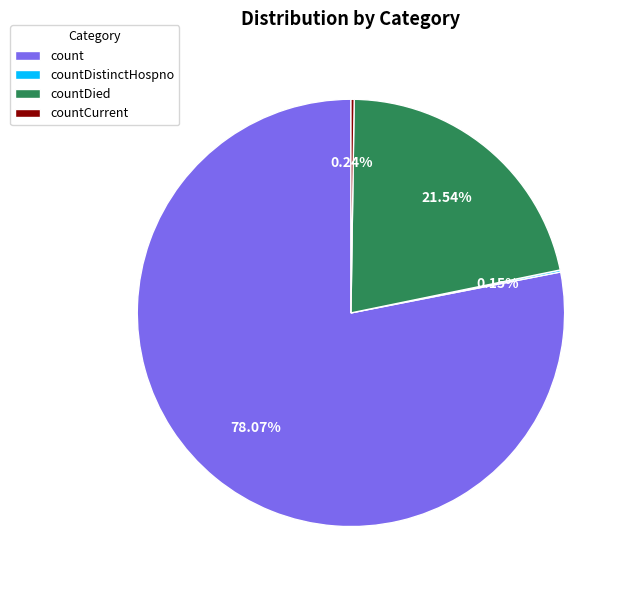

Is the sum of count and countDied greater than half?

Yes